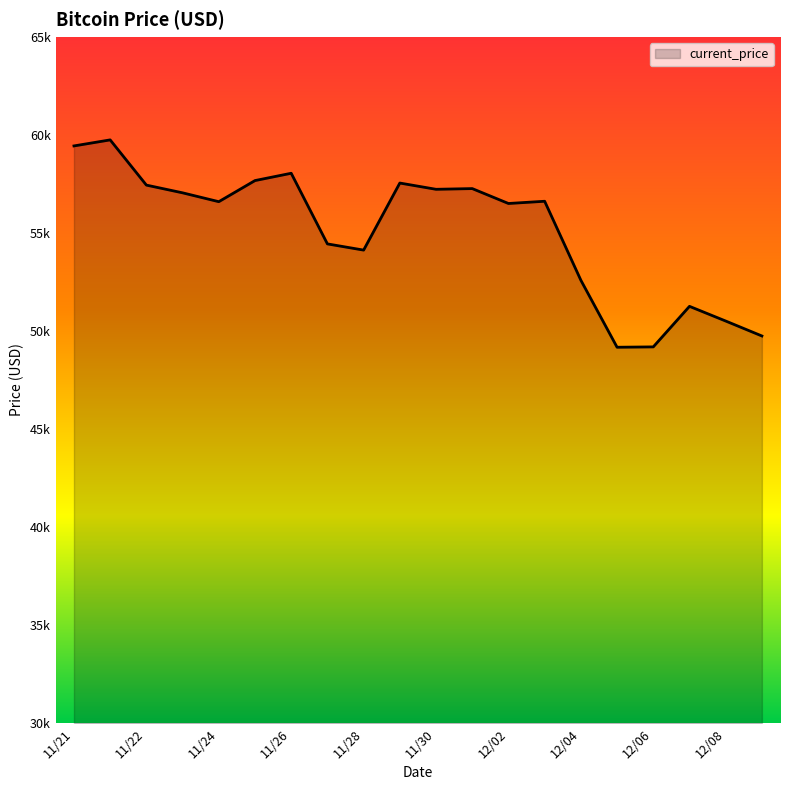

What is the difference between the second highest and second lowest values?

10250